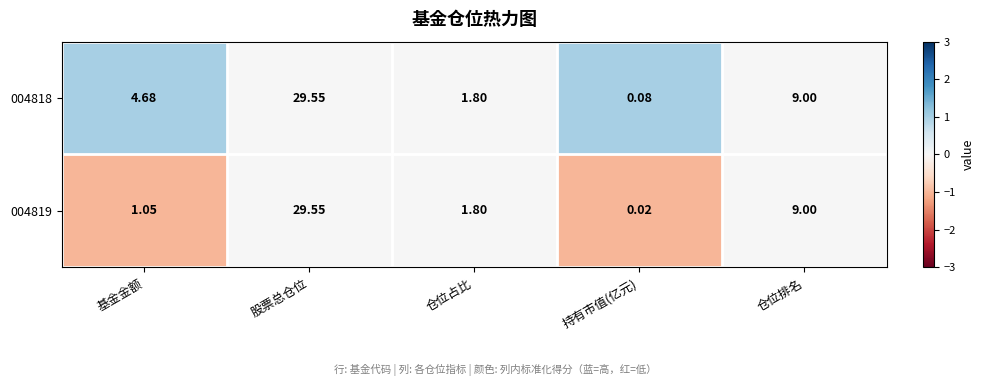

Where is 004819 nearest to the value 14?

仓位排名